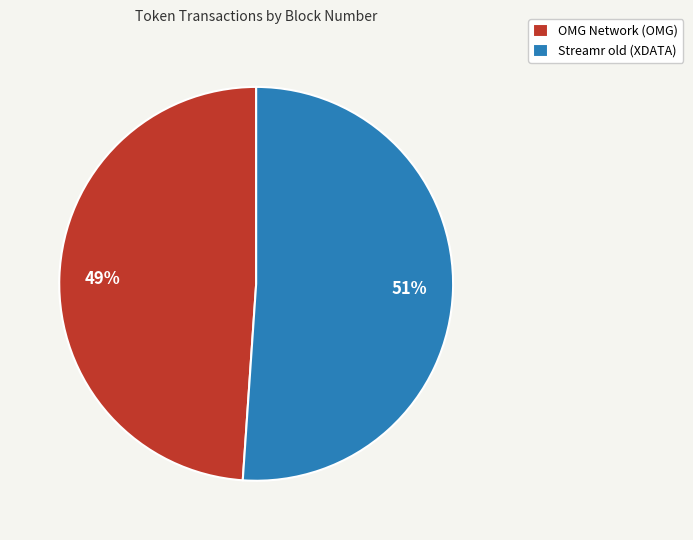

To the nearest percent, what is the difference between the largest and smallest slice percentages?

2%